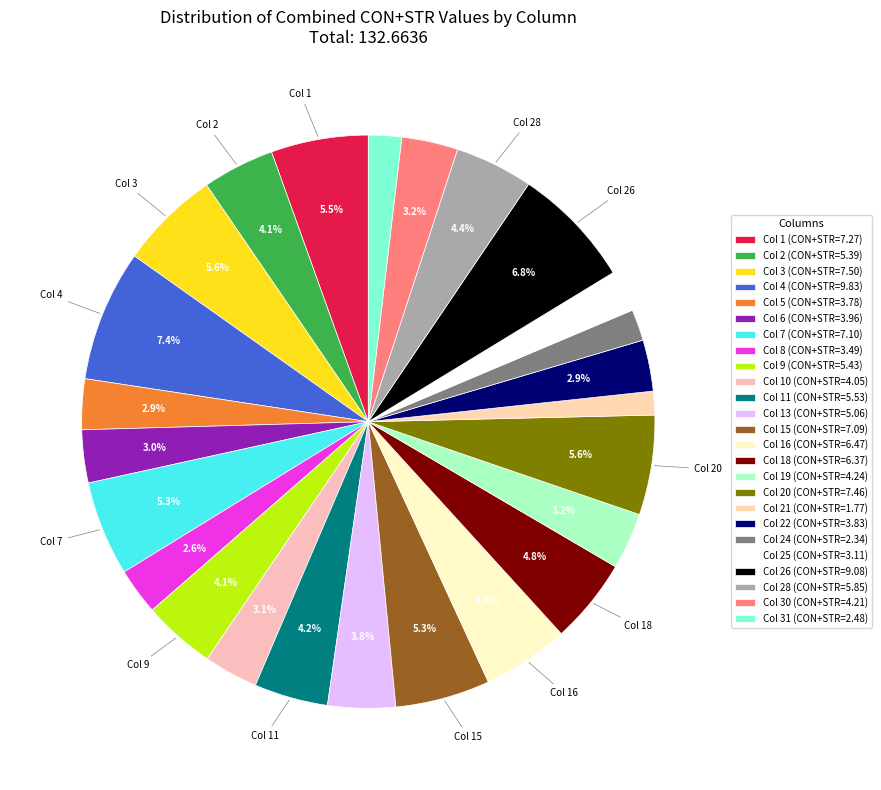

To the nearest percent, what is the average slice percentage?

4%